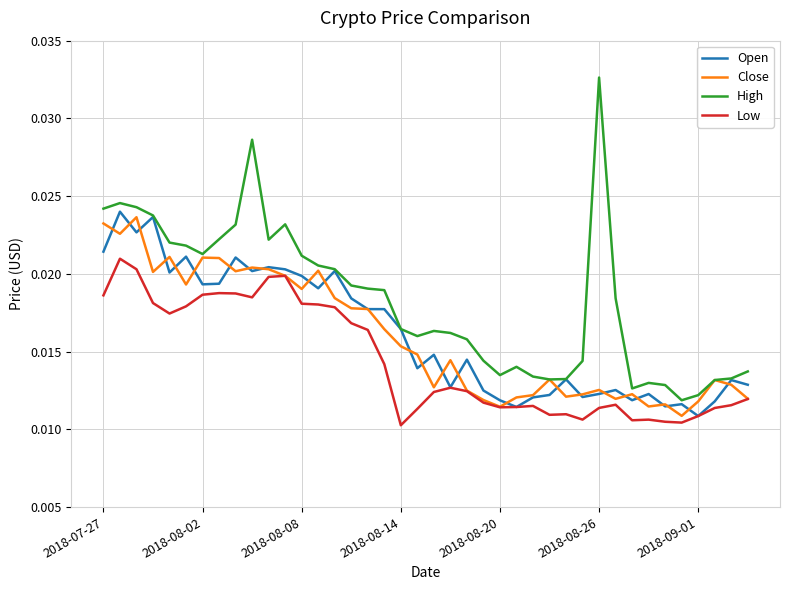

Which series has the largest total across all categories?

High